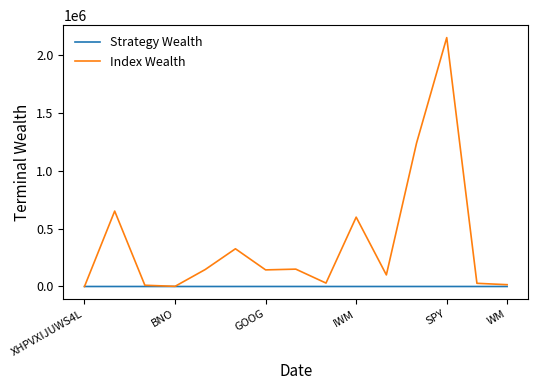

What is the maximum value for Index Wealth?

2149998.0